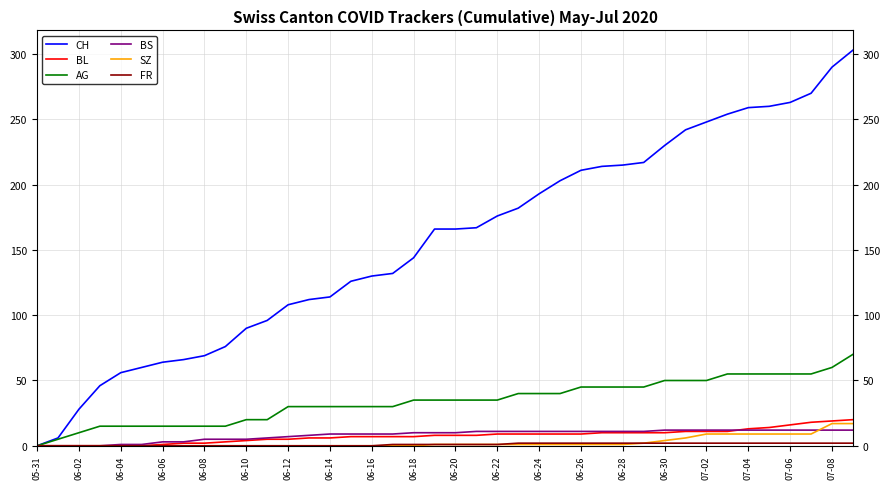

Which series has the largest total across all categories?

CH